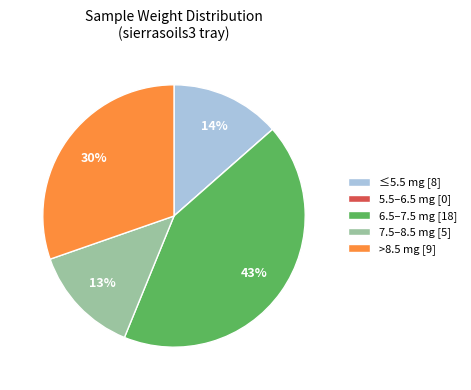

Which category has the biggest portion of the pie?

6.5–7.5 mg [18]